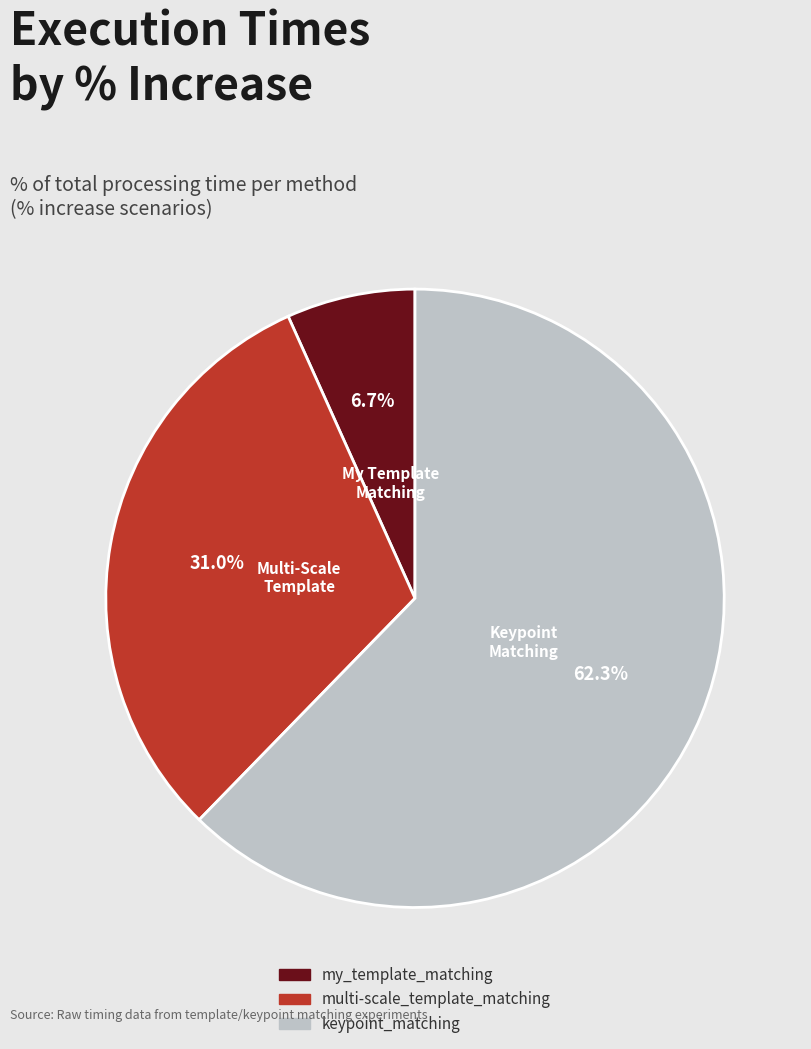

Which slice is the smallest?

my_template_matching